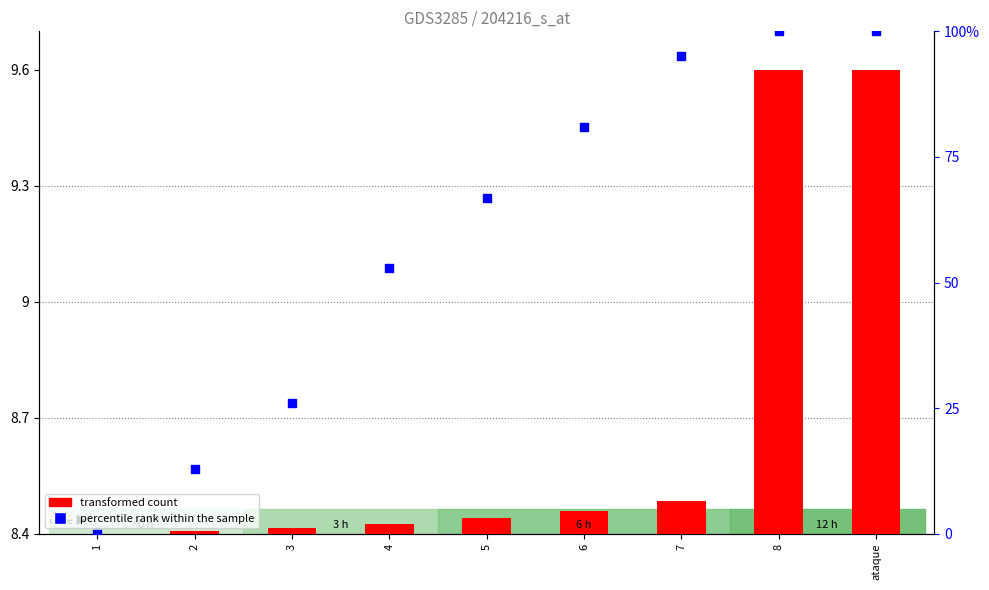

What are all the series names shown in the legend?

transformed count, percentile rank within the sample